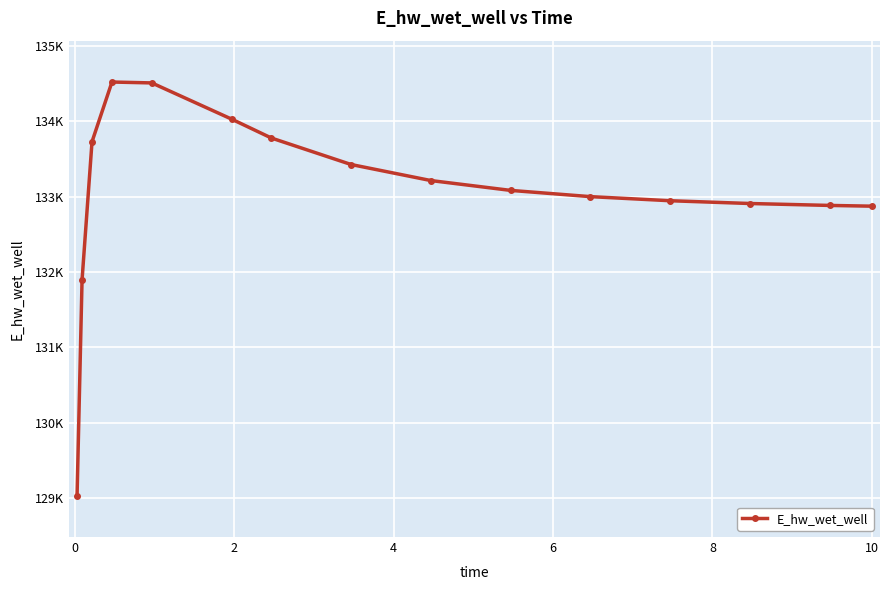

Is this an area chart (filled region under the line)?

No